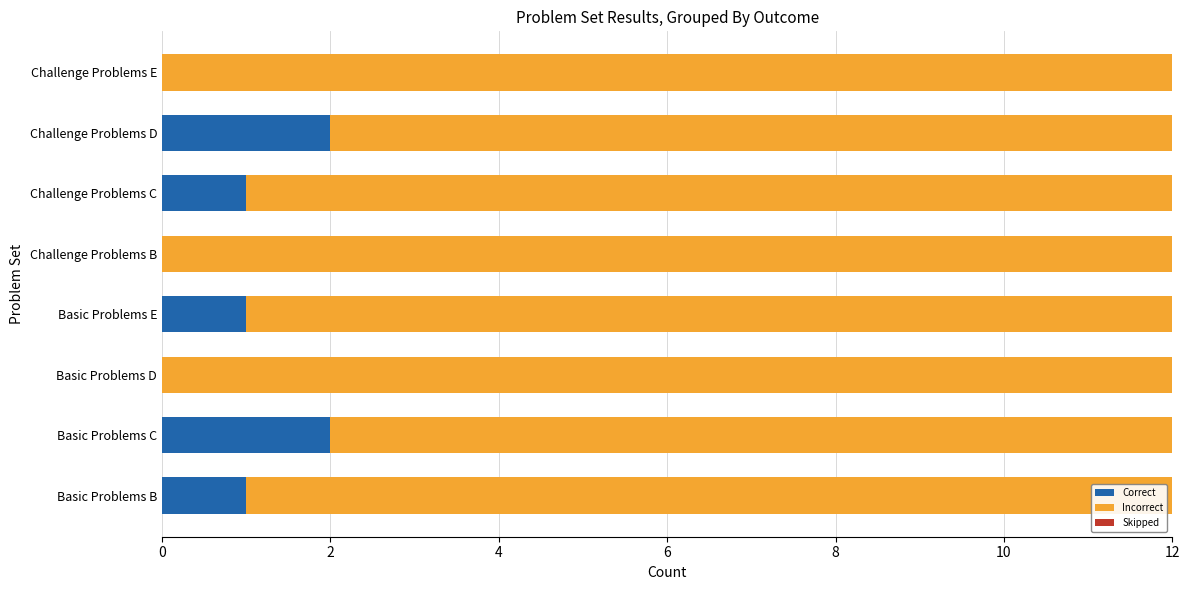

What is the sum of all Correct values?

7